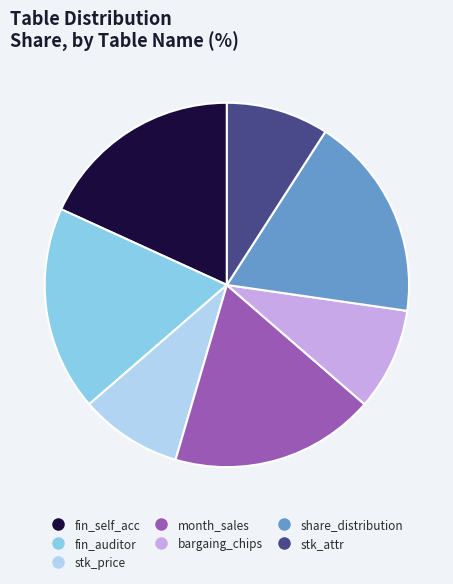

Is there any slice that represents more than half of the pie?

No